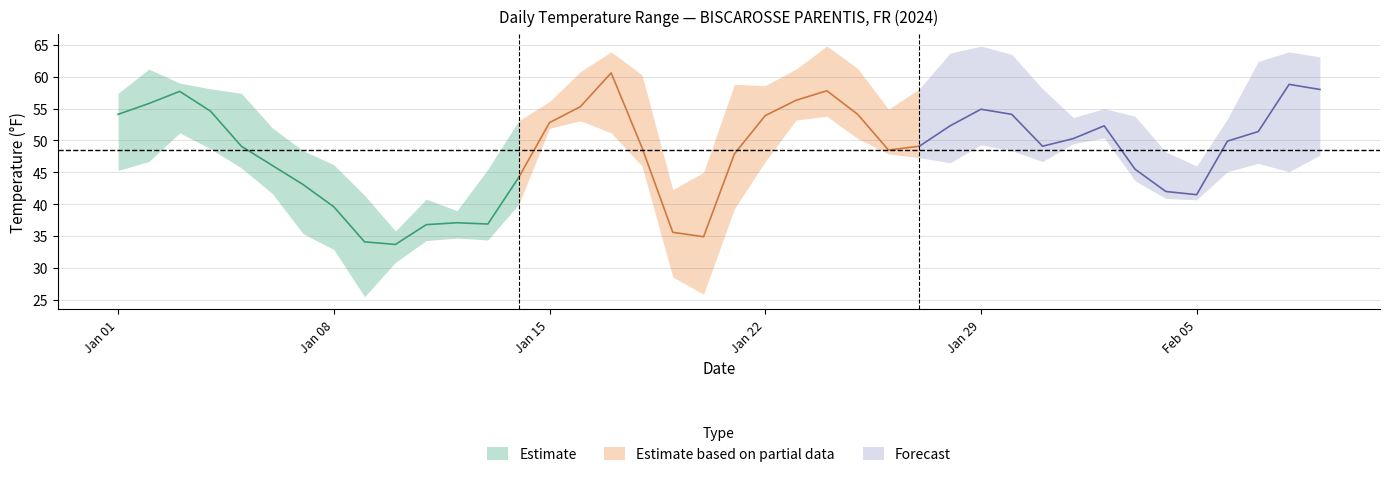

What is the sum of the TEMP values at 2024-01-02 and 2024-01-27?

104.9